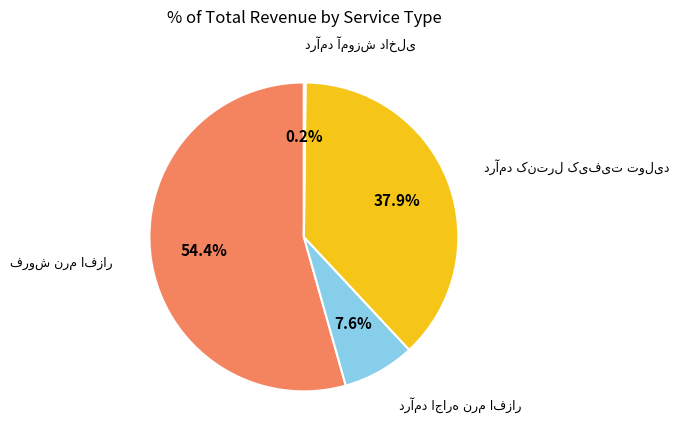

Is there a majority slice in this chart?

Yes